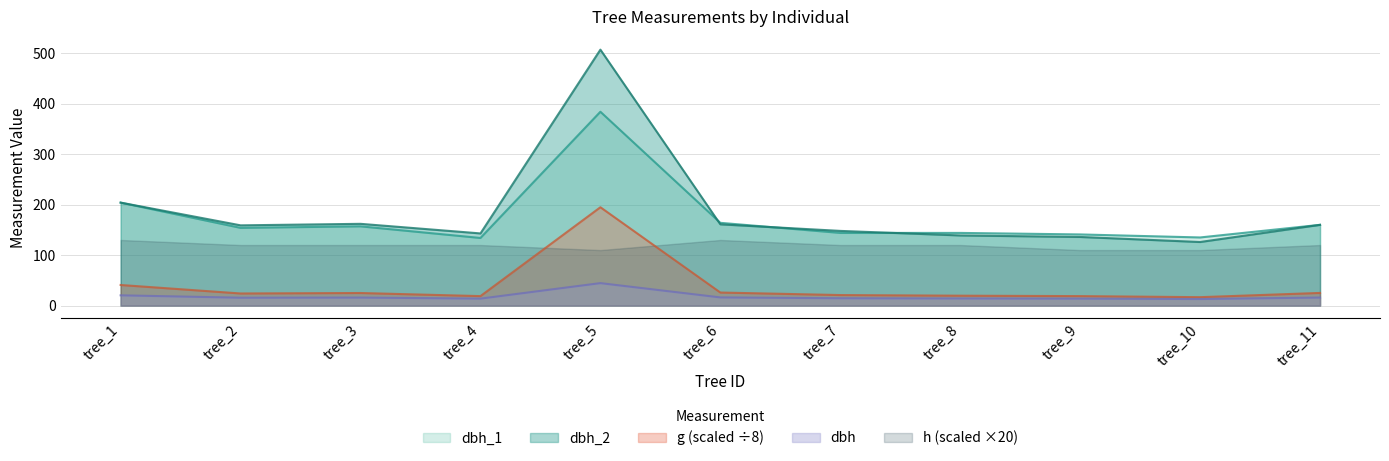

In dbh_2, how many points are lower than both neighbors (excluding endpoints)?

3